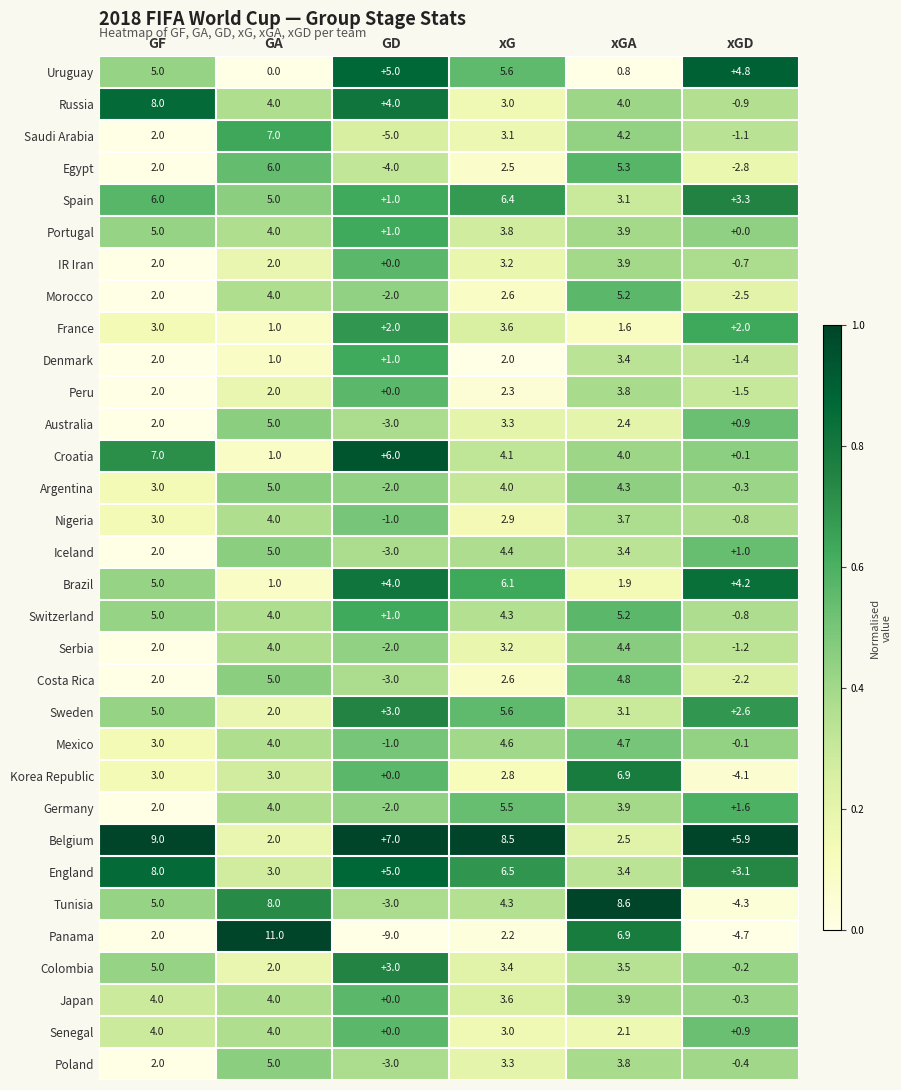

What is the highest value of the Morocco series?

5.2